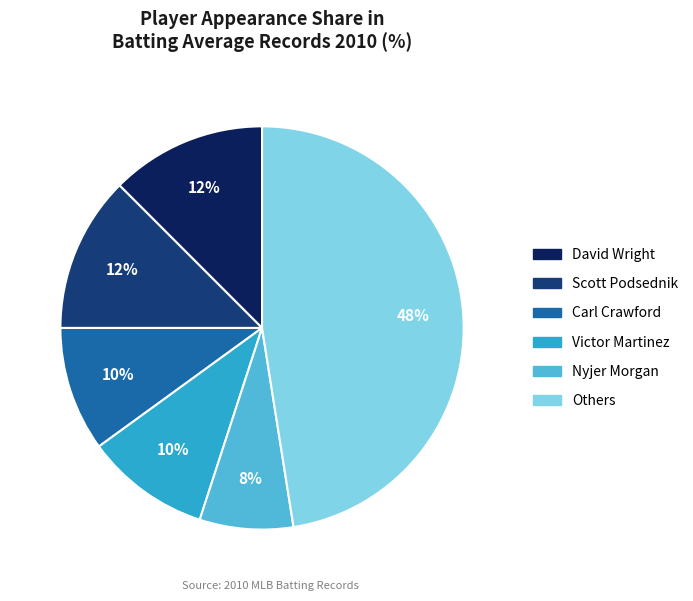

To the nearest percent, what is the average slice percentage?

17%